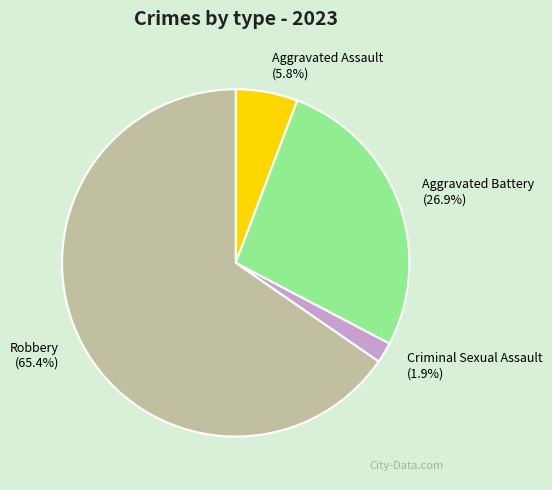

To the nearest percent, what is the difference between the Aggravated Assault and Criminal Sexual Assault slice percentages?

4%